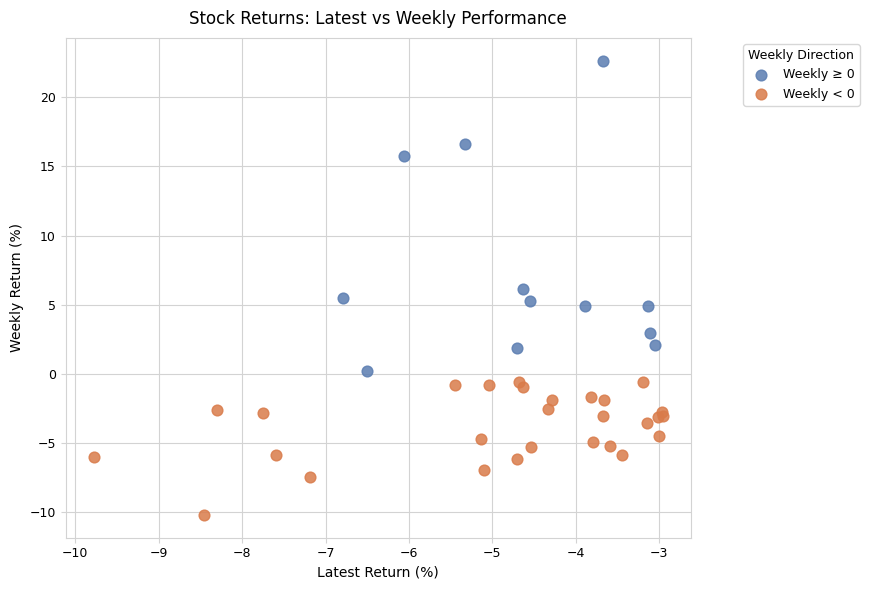

Which series reaches the maximum Y coordinate?

Weekly ≥ 0